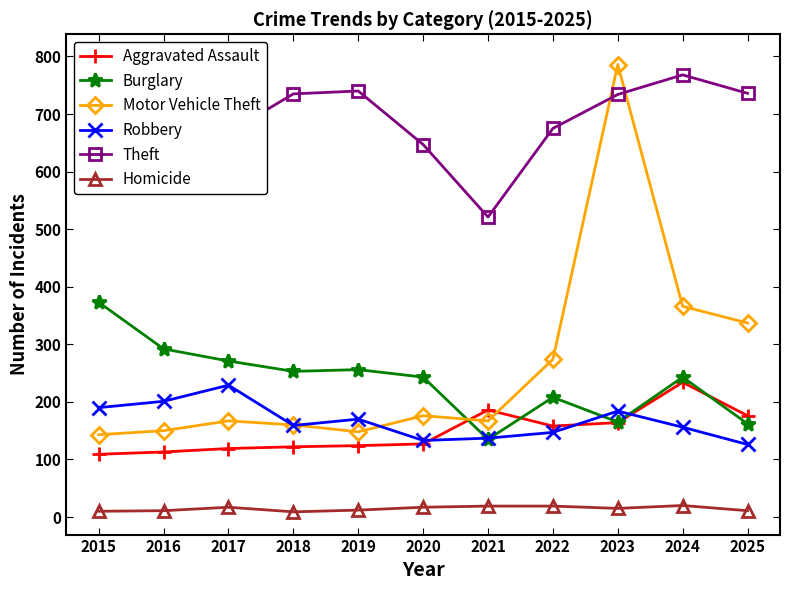

Which has a higher value, 2025 or 2015?

2025